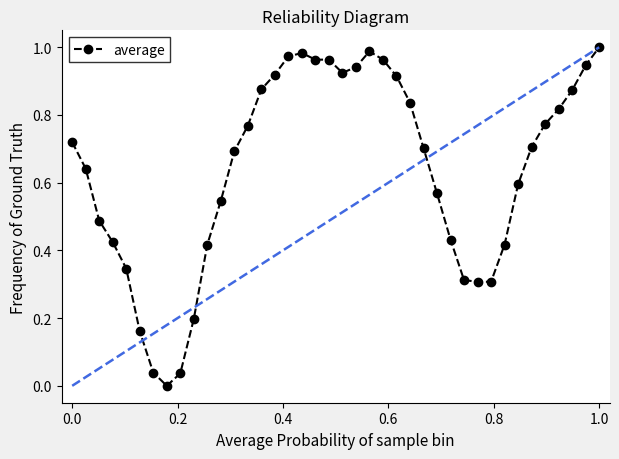

What is the sum of all values?

25.5